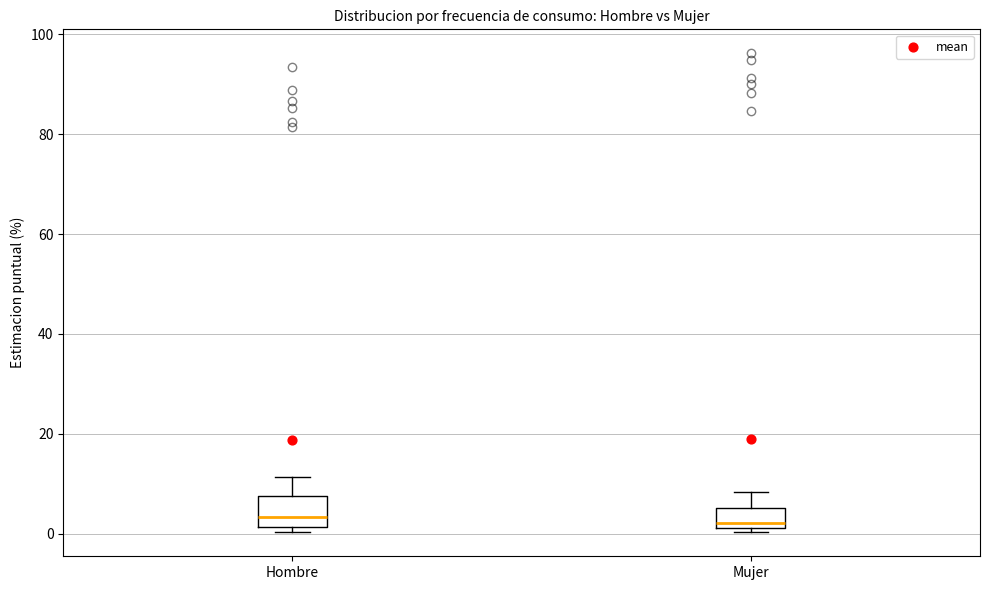

Reading left to right, read every box against the y-axis: the position of its median line, the range the box covers, and the ends of its whiskers. The values are not printed on the chart, so give them approximately, as read against the axis.

Hombre: median 4, box 2 to 8, whiskers 0 to 12
Mujer: median 2 (just above the box's lower edge), box 2 to 6, whiskers 0 to 8